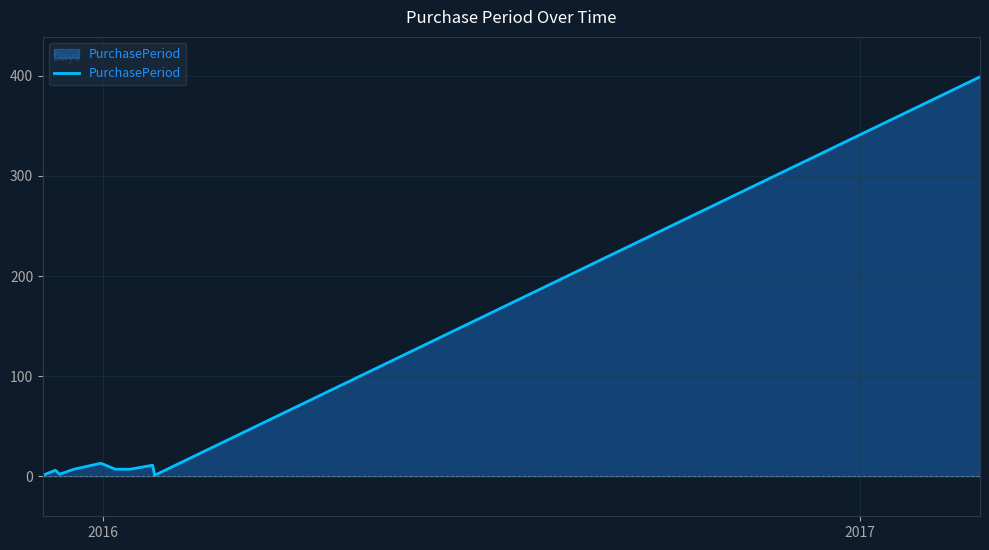

What is the difference between the maximum and minimum values?

398